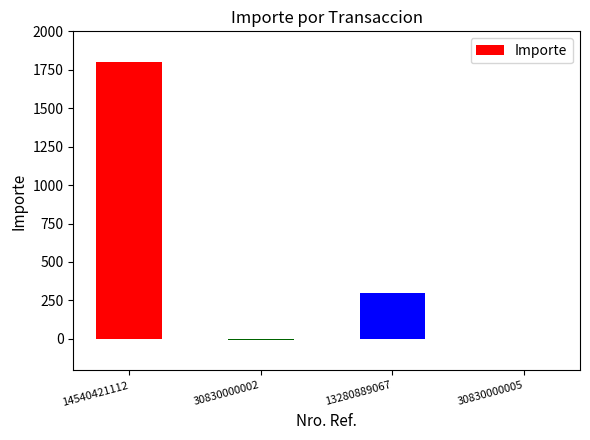

What is the sum of all values?

2093.7